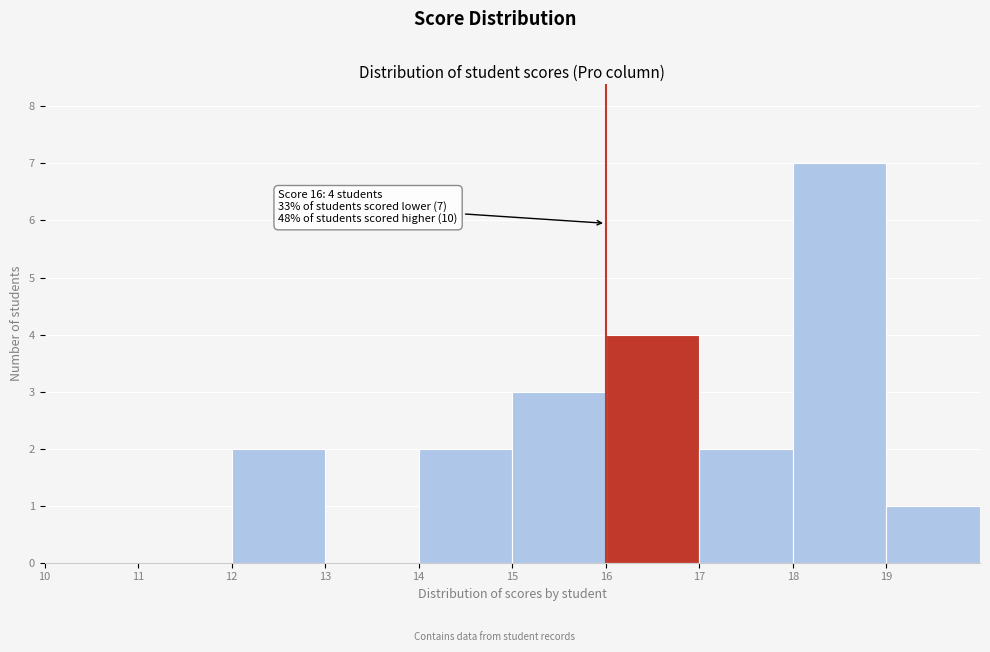

Over which range of the x-axis is the bar tallest?

18 to 19